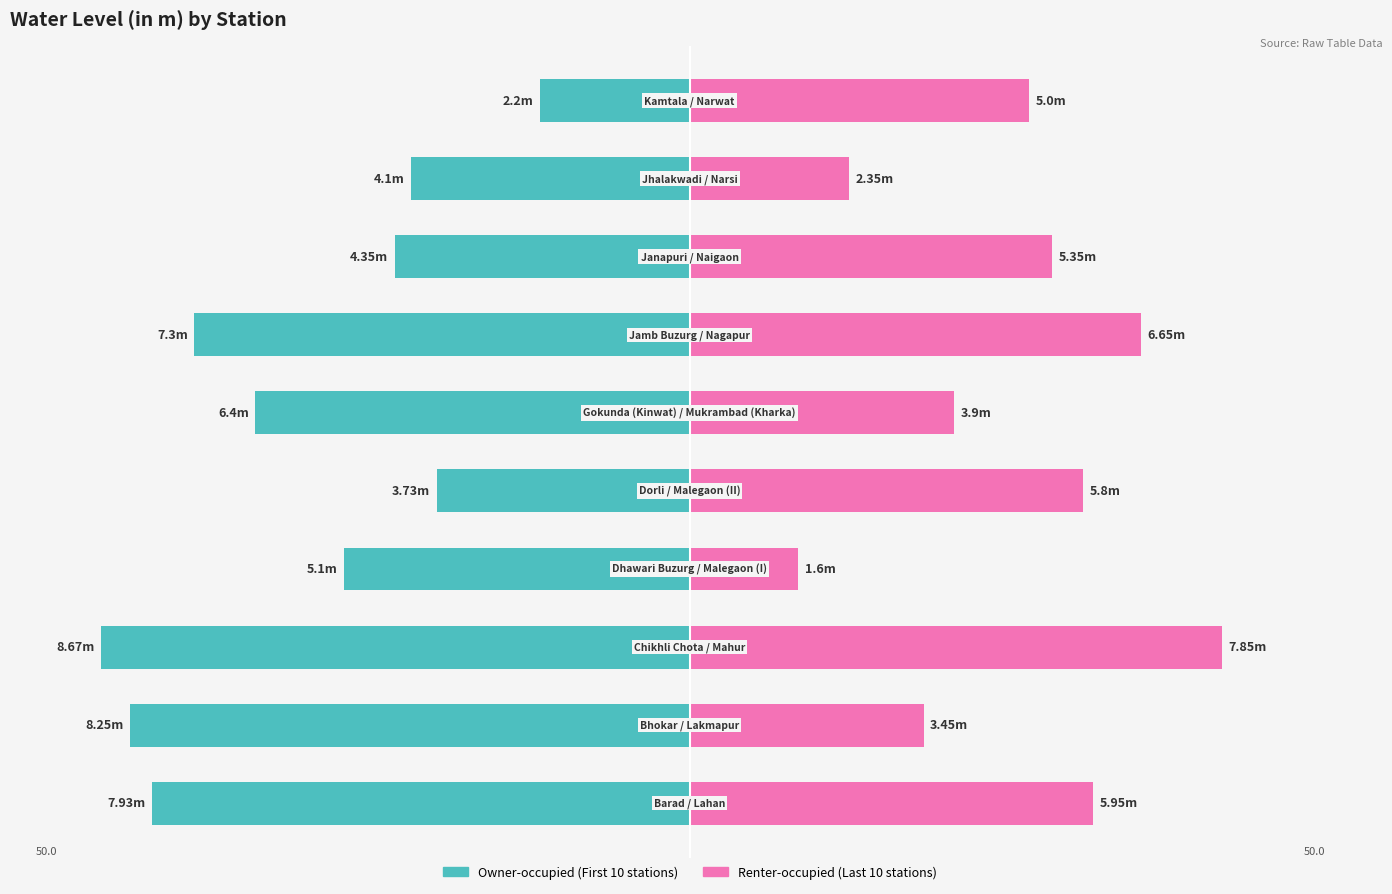

How many groups of bars are there?

10